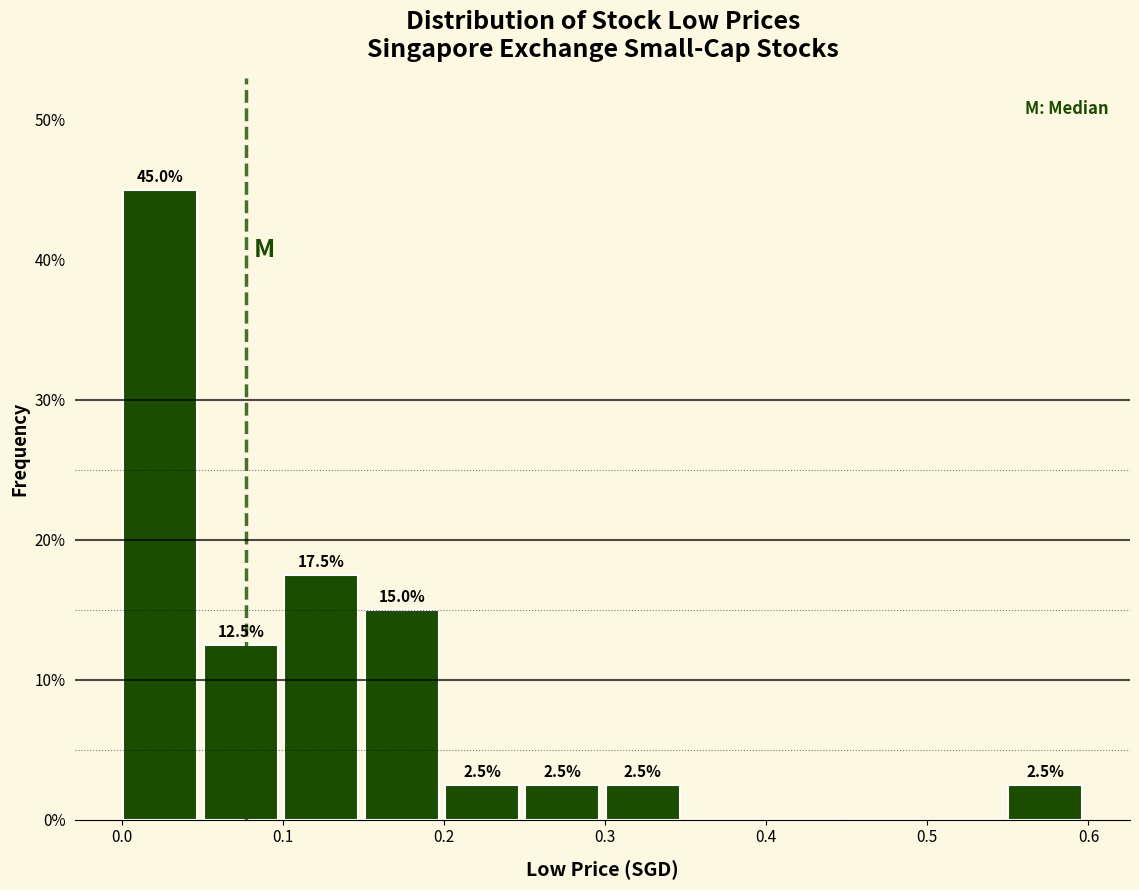

Which range on the x-axis has the tallest bar?

0.00 to 0.05